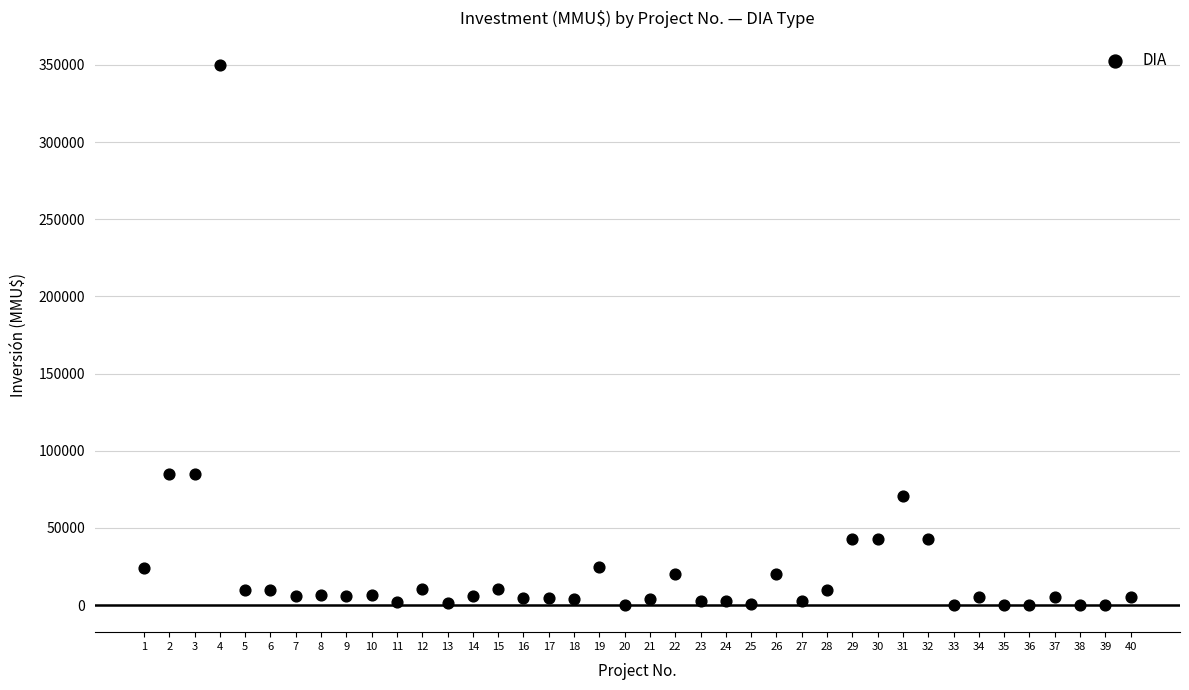

What is the range of X values (max minus min)?

39